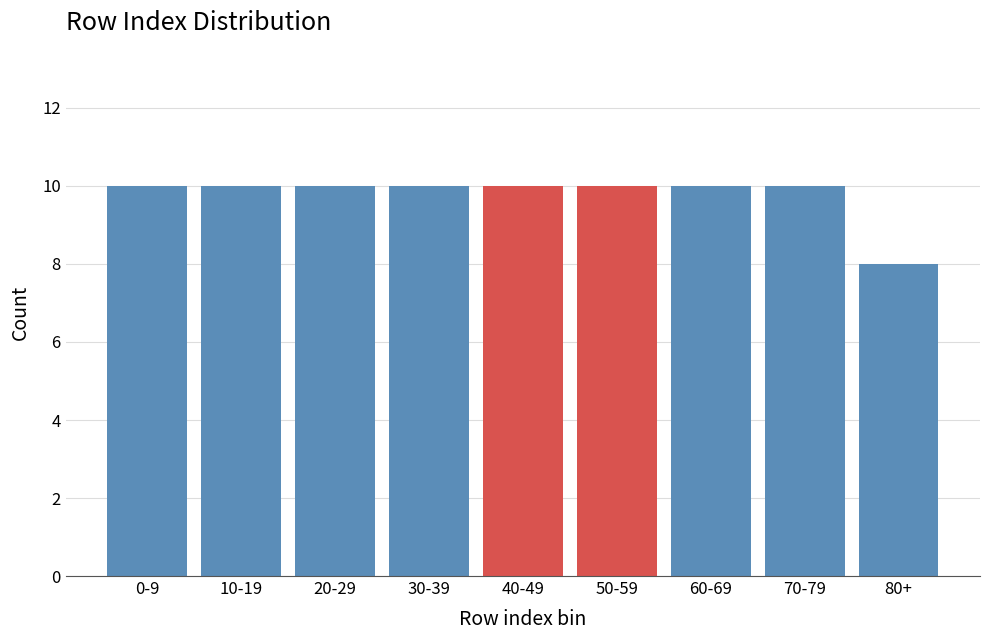

Reading left to right, extract all data points from this chart.

10	10	10	10	10	10	10	10	8